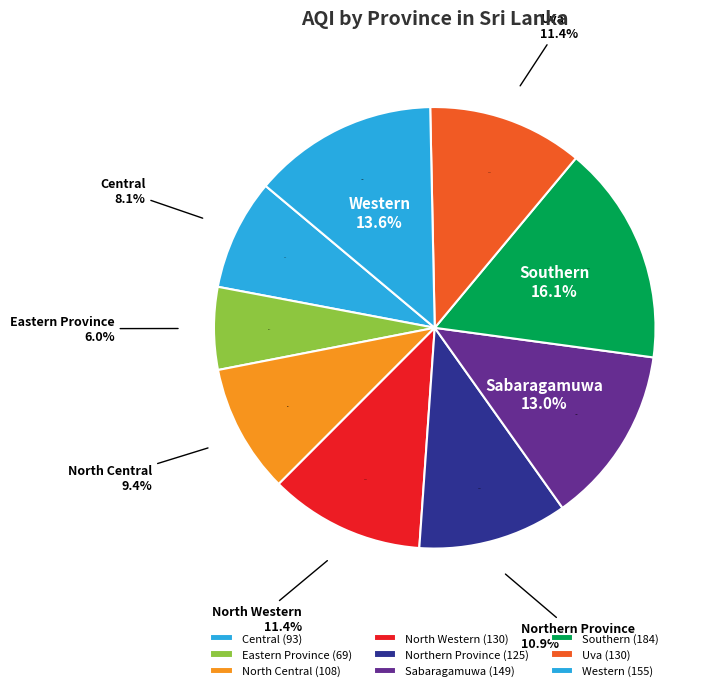

What is the largest slice in the pie chart?

Southern